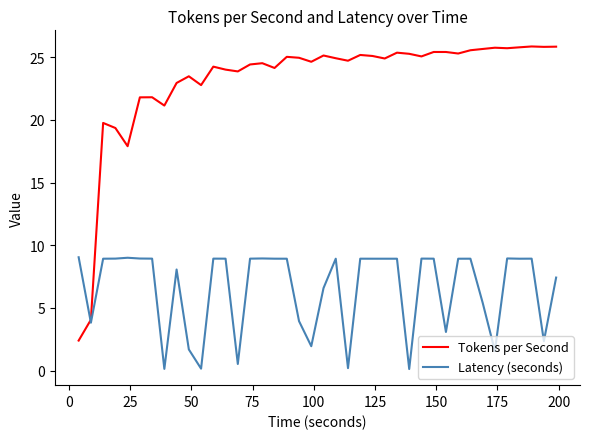

What is the highest value of the Tokens per Second series?

25.9